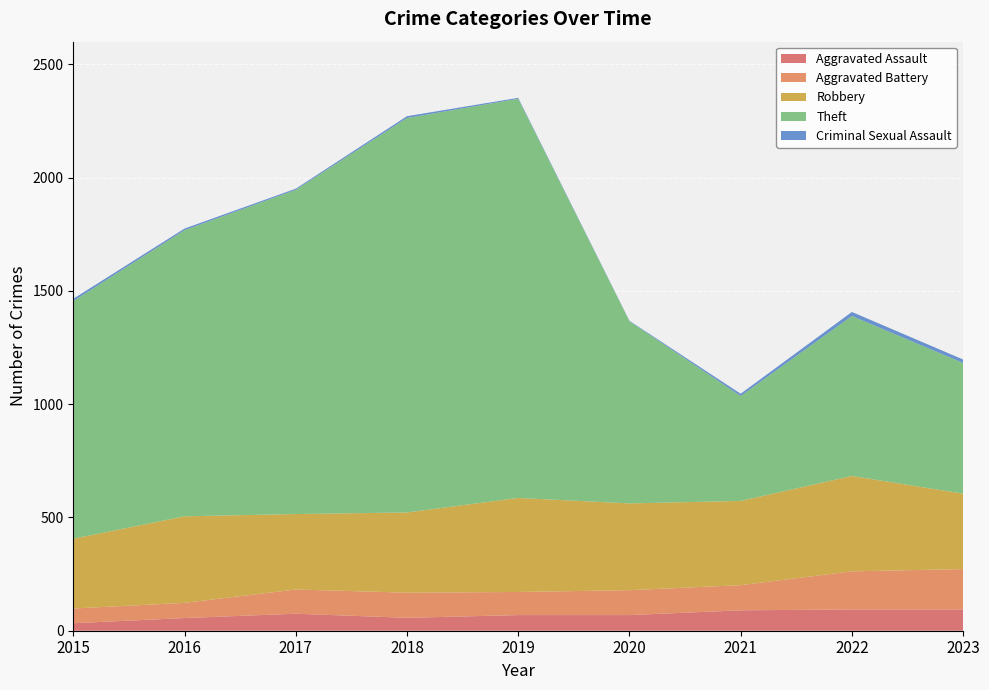

Reading left to right, transcribe all the data shown in this chart.

Aggravated Assault: 2015=33	2016=56	2017=75	2018=57	2019=69	2020=69	2021=90	2022=94	2023=94
Aggravated Battery: 2015=65	2016=67	2017=107	2018=111	2019=102	2020=110	2021=111	2022=168	2023=178
Robbery: 2015=308	2016=382	2017=333	2018=354	2019=415	2020=383	2021=372	2022=421	2023=333
Theft: 2015=1049	2016=1263	2017=1431	2018=1741	2019=1762	2020=804	2021=463	2022=706	2023=577
Criminal Sexual Assault: 2015=10	2016=7	2017=5	2018=8	2019=4	2020=2	2021=10	2022=18	2023=15